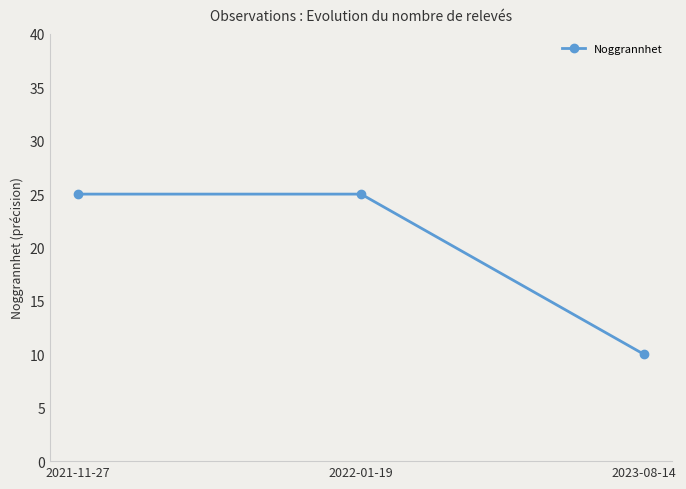

Which label corresponds to the smallest value in the chart?

2023-08-14